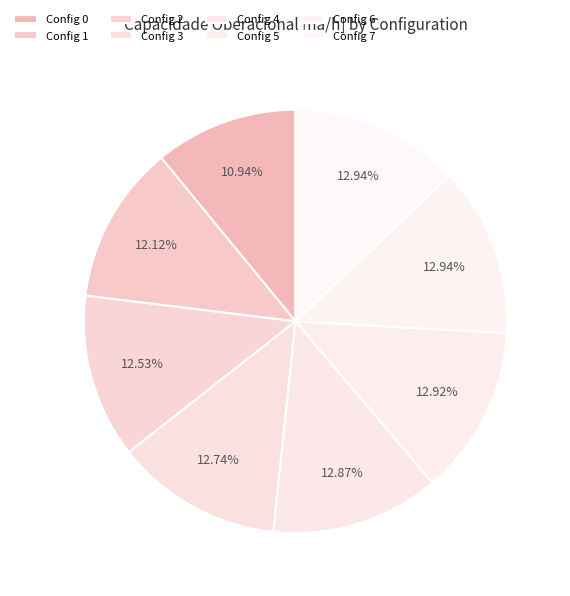

How many slices are in this pie chart?

8